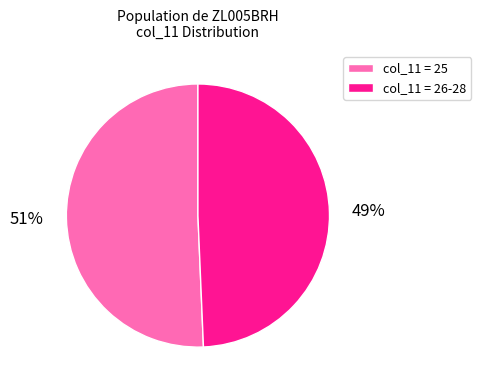

Count the number of slices in the pie.

2